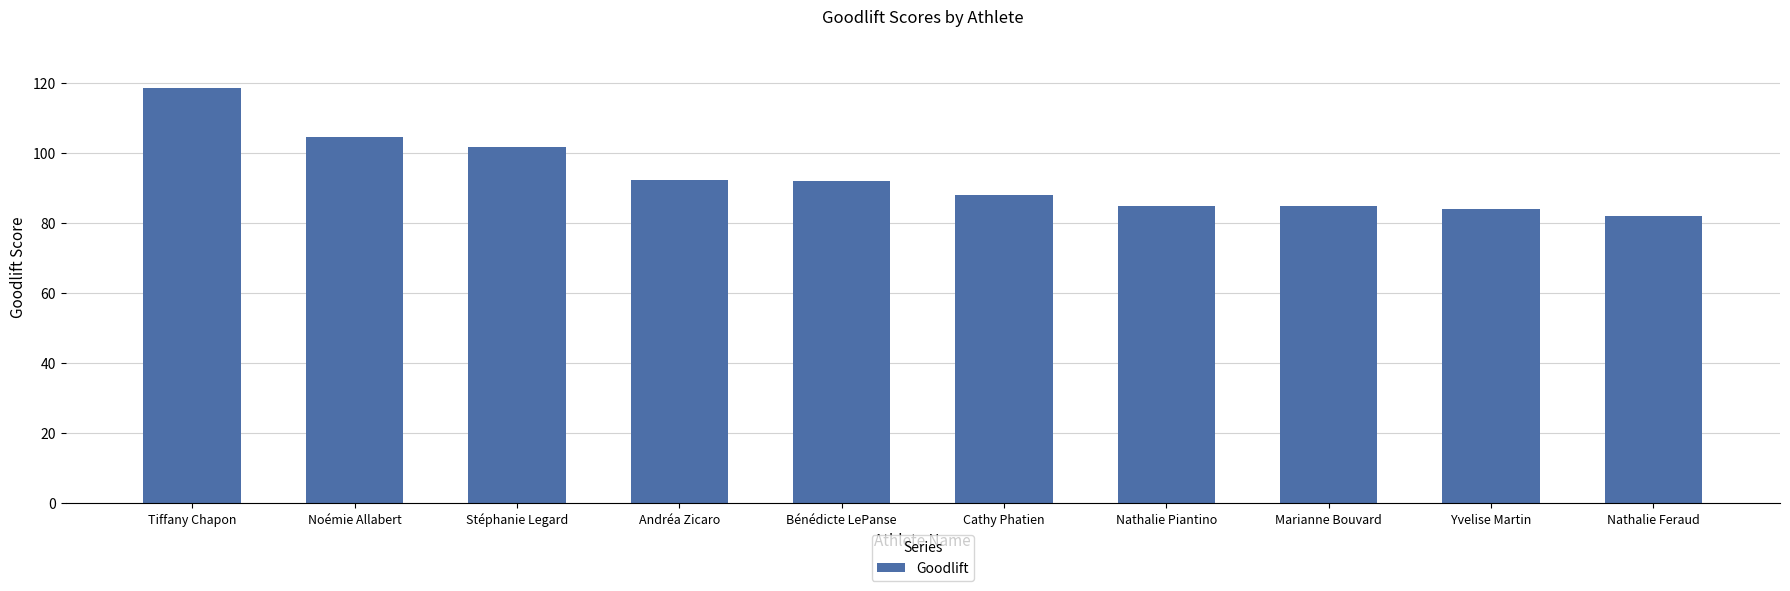

What is the sum of the values at Nathalie Piantino and Stéphanie Legard?

186.6